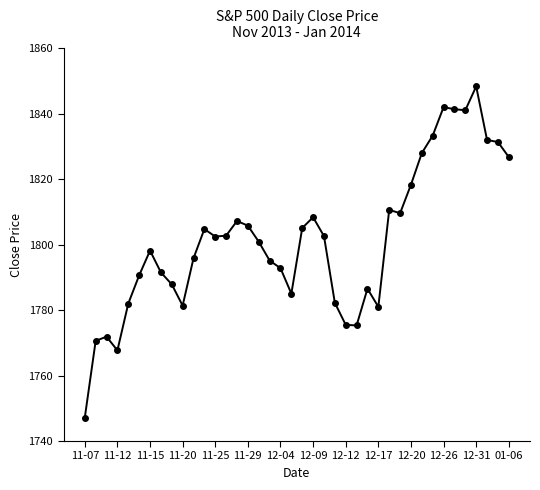

What is the greatest value displayed?

1848.4